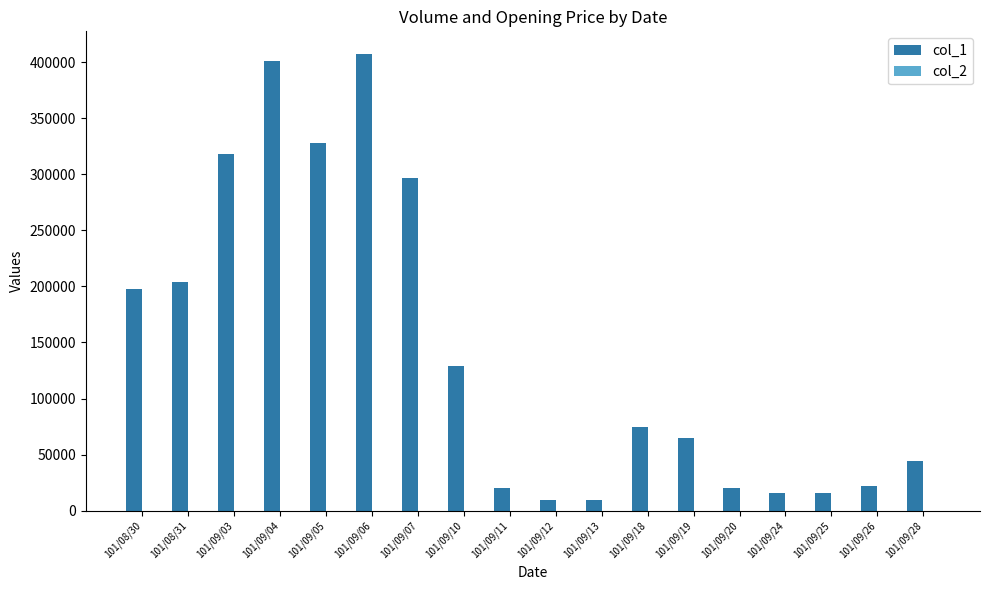

The value of col_1 at 101/09/24 is 16000.0. True or false?

True